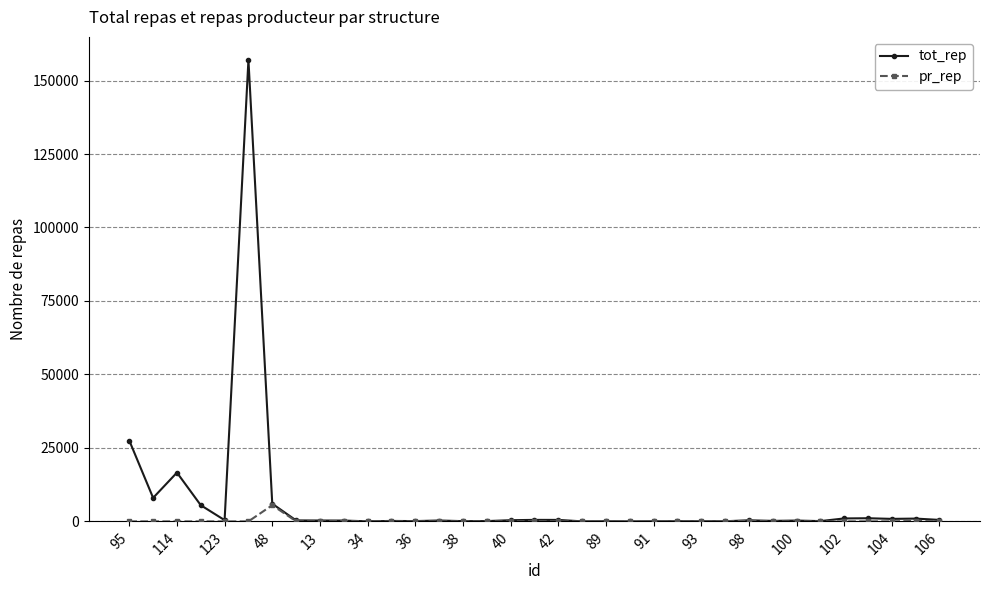

How many lines are shown in the chart?

2